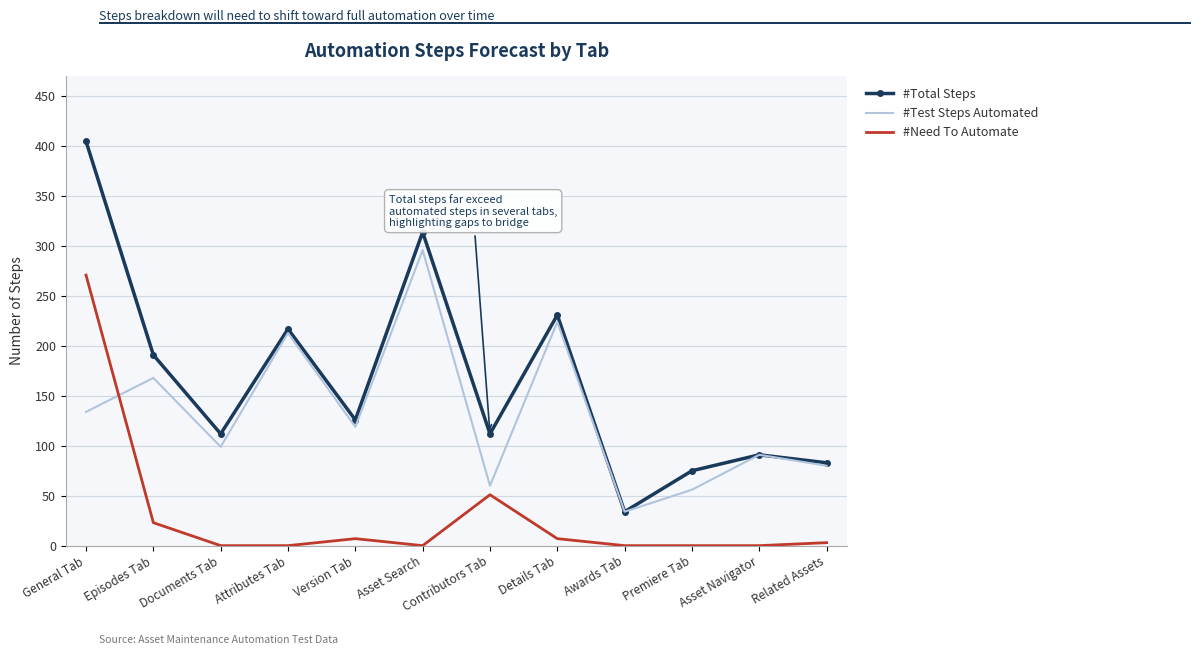

At which label is #Need To Automate closest to 135?

Contributors Tab